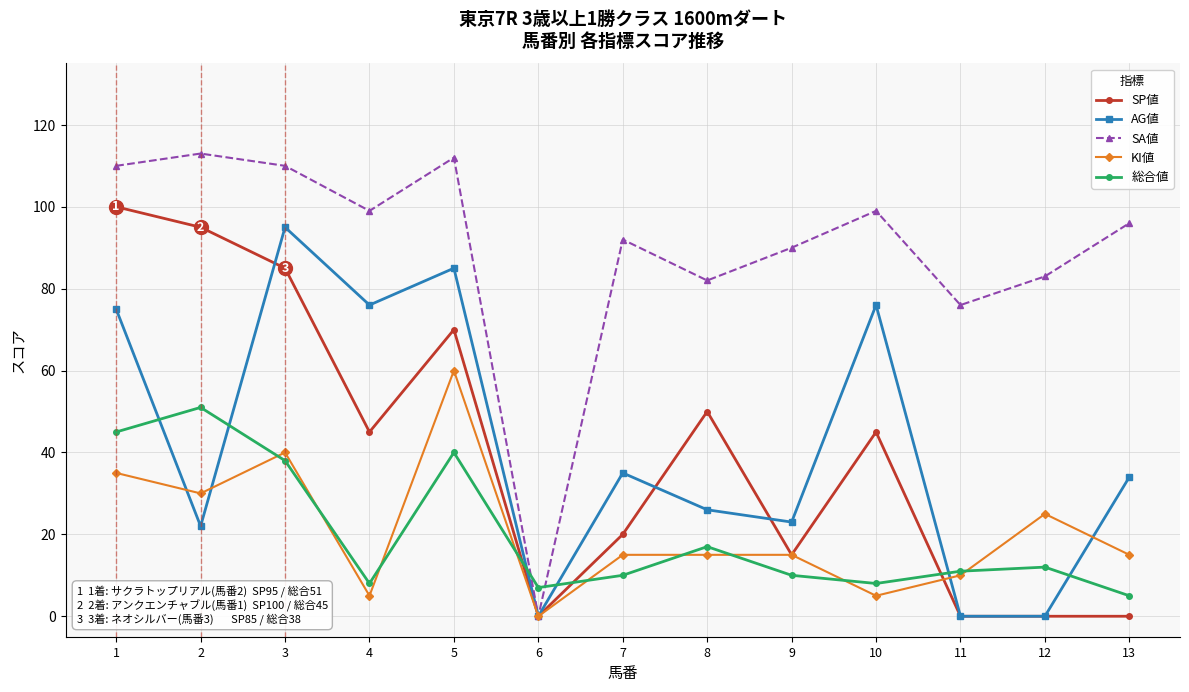

How many interior local peaks does the AG値 series have?

4